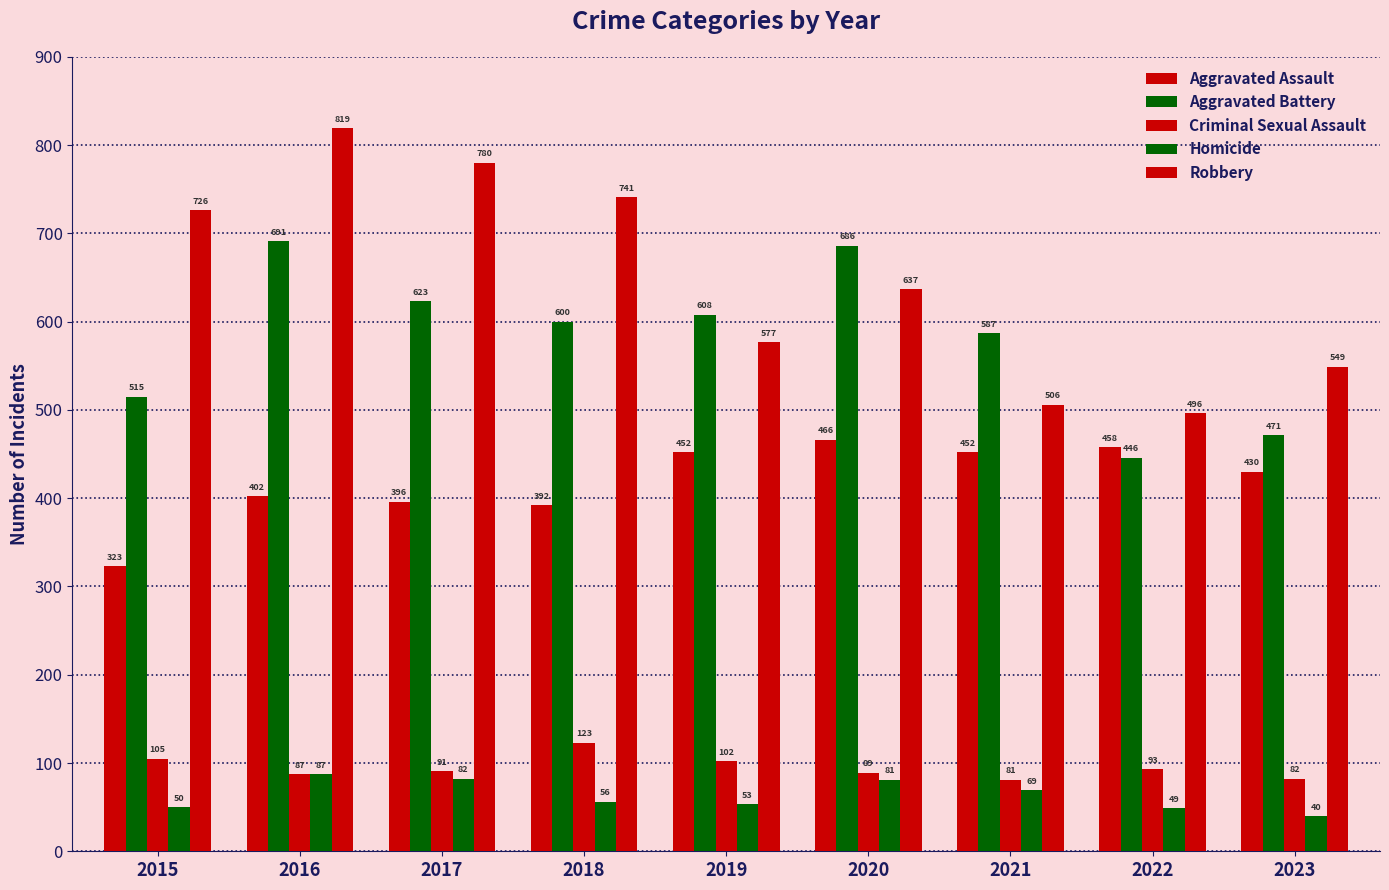

How many values in the Homicide series are below 56?

4